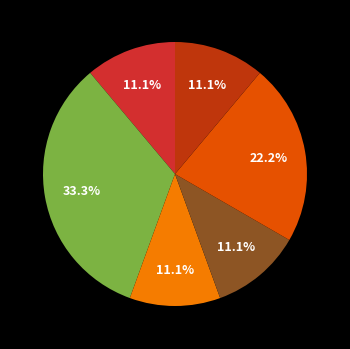

Is there a majority slice in this chart?

No